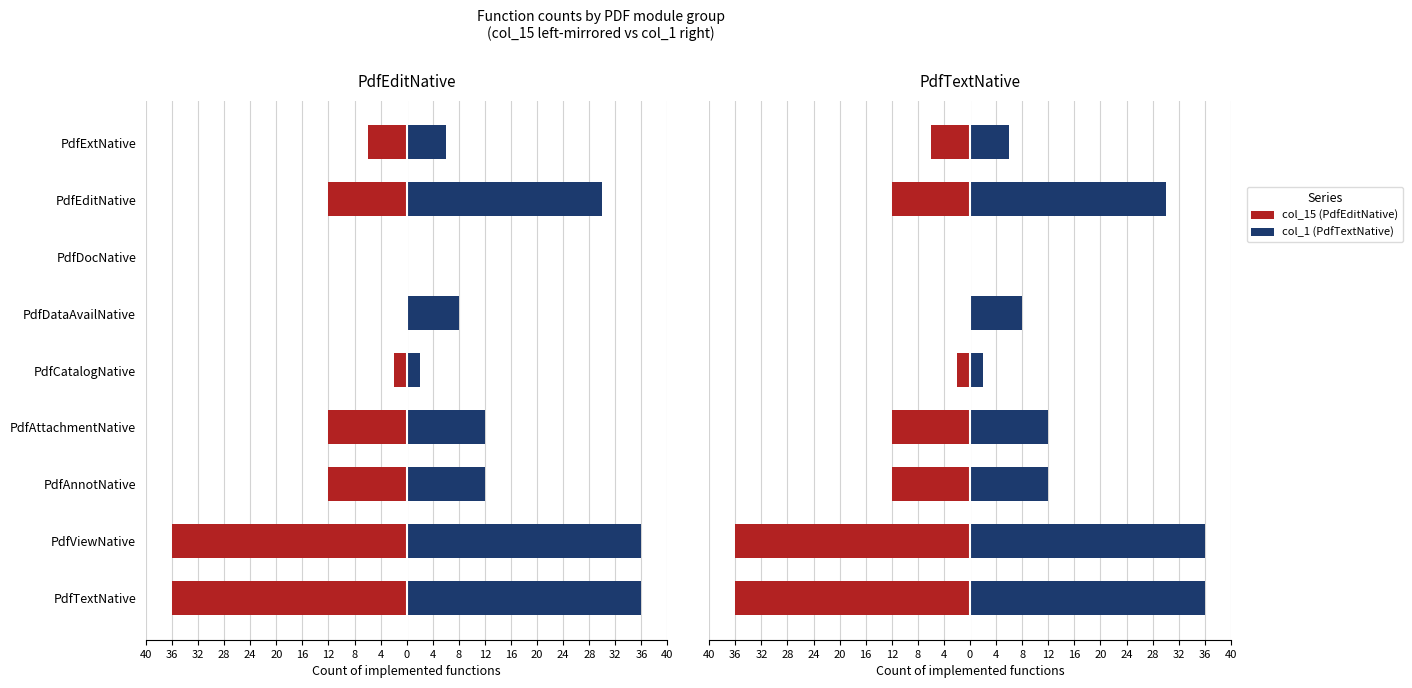

Is it true that PdfTextNative (col_1) equals 0 at PdfDocNative?

True